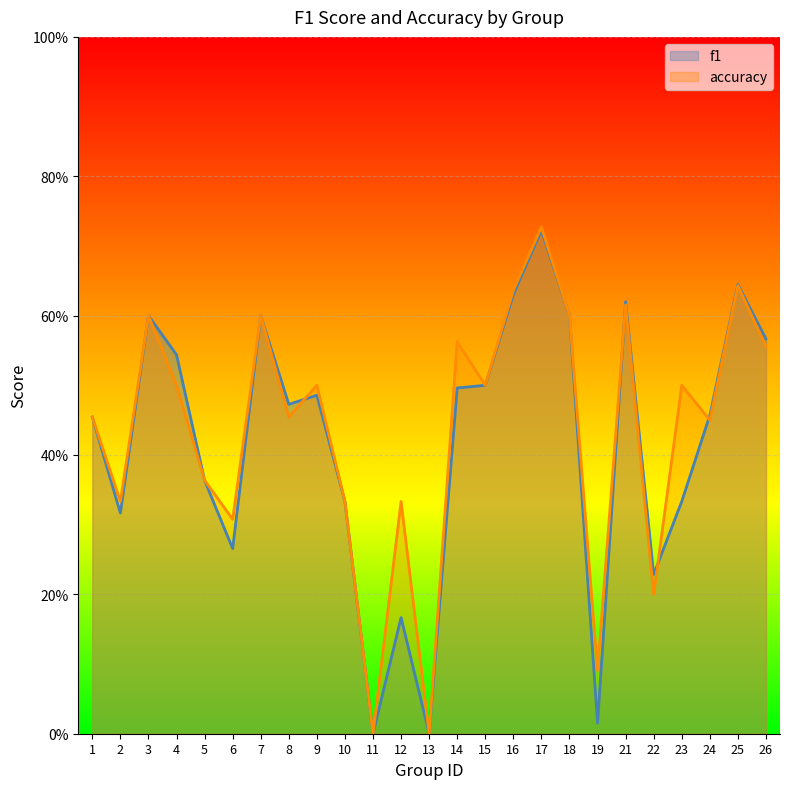

What is the difference between the maximum and minimum values in the f1 series?

0.7